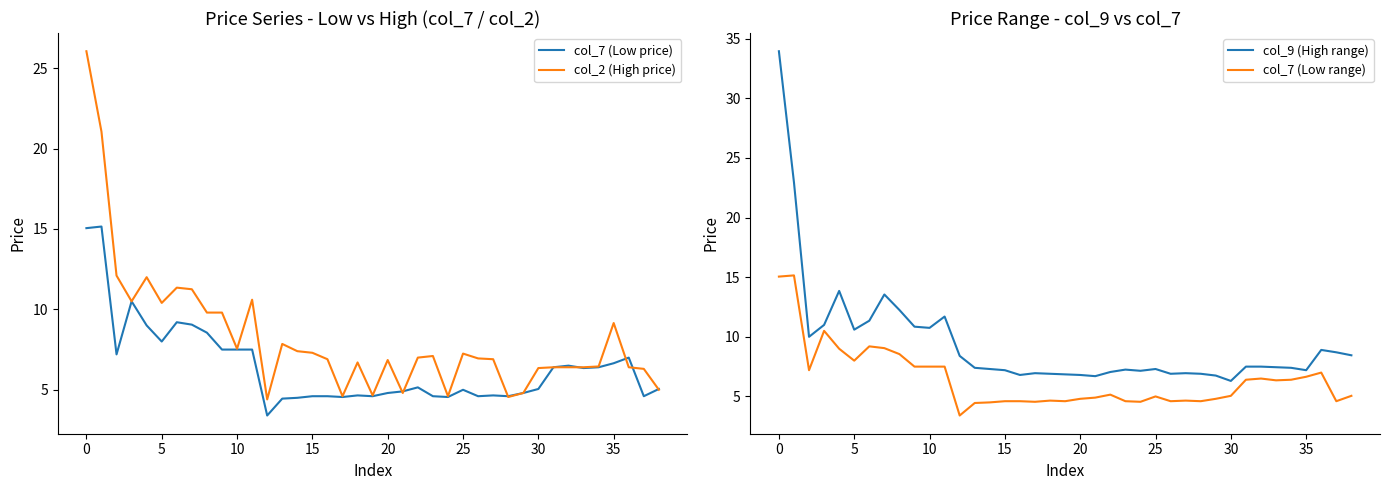

What is the difference between the second highest and minimum values in the col_7 (Low price) series?

11.7